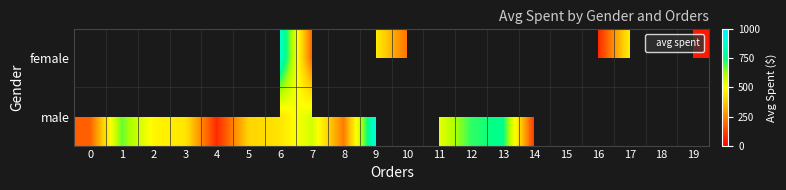

How many values in the female series exceed 455?

5